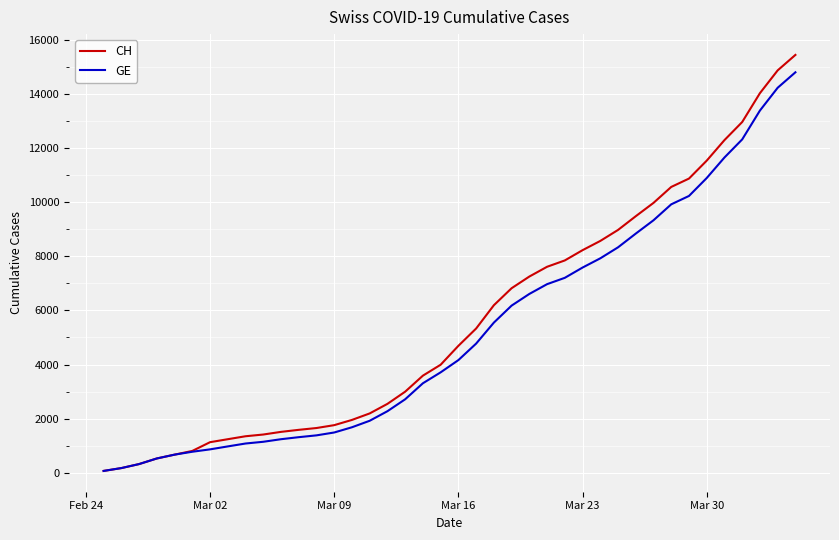

Which series has the largest range (max minus min)?

CH